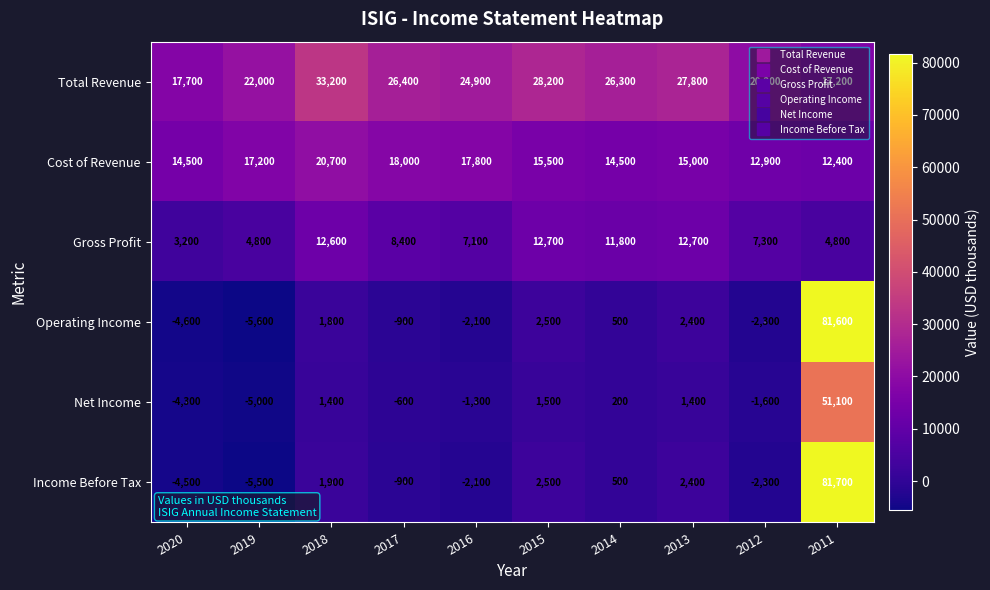

What is the difference between the maximum and second lowest values in the Total Revenue series?

15500